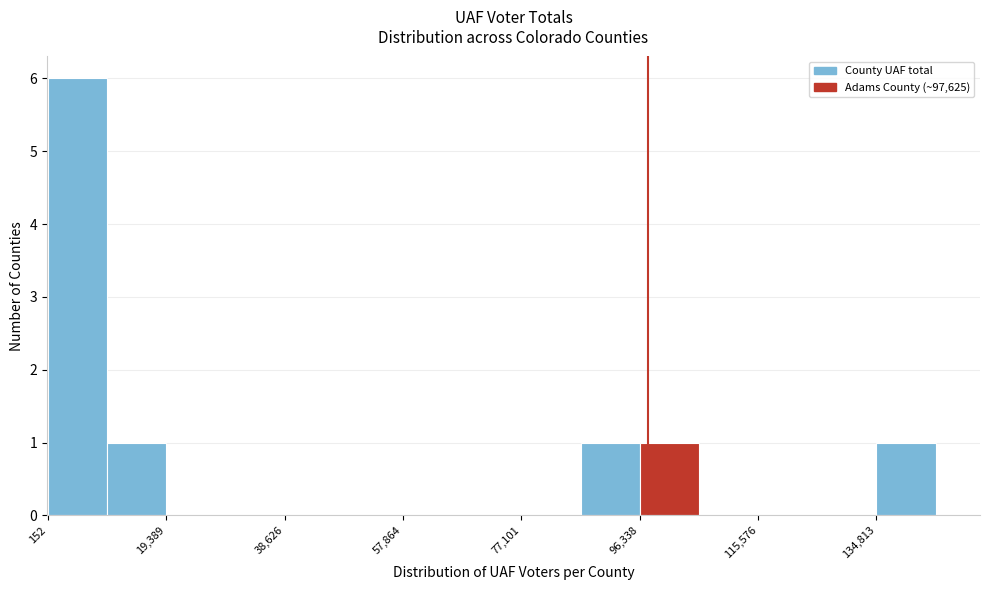

What is the height of the bar covering 0 to 10000 on the x-axis? Neither the bar edges nor the heights are printed on the chart, so give them approximately, as read against the axes.

6